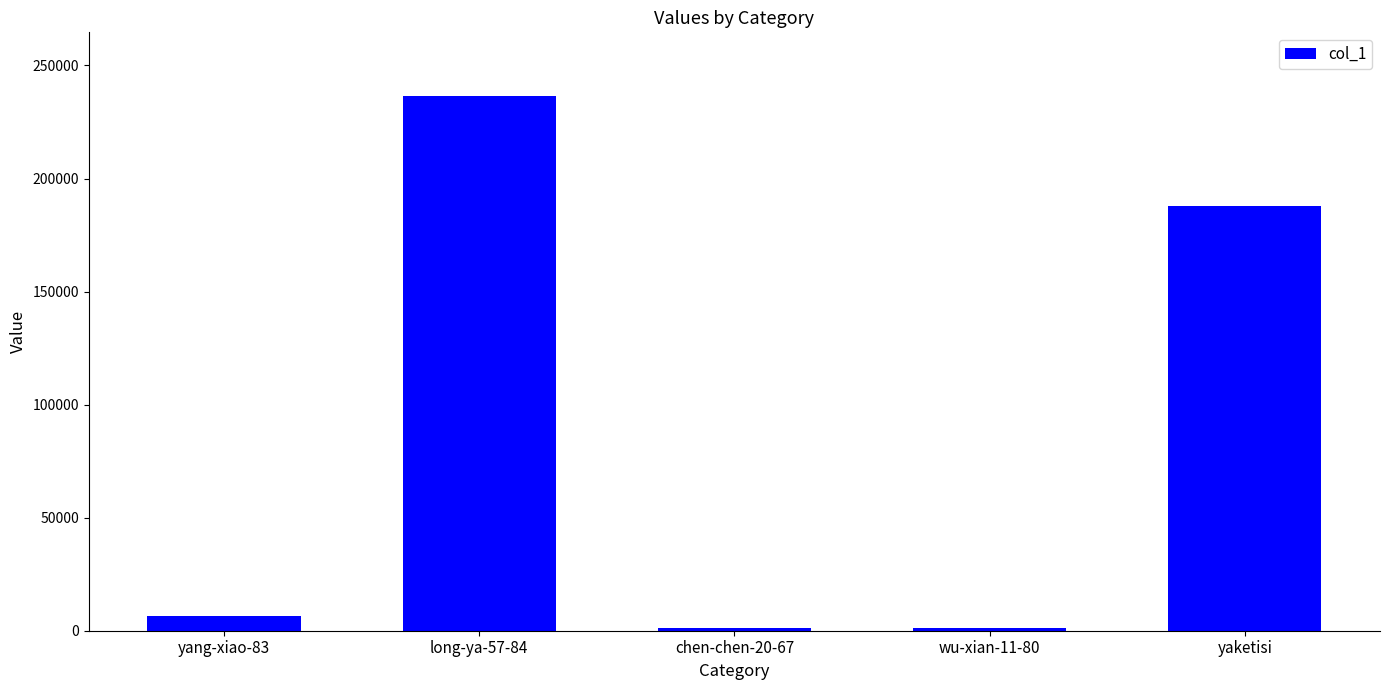

What is the sum of all values?

433300